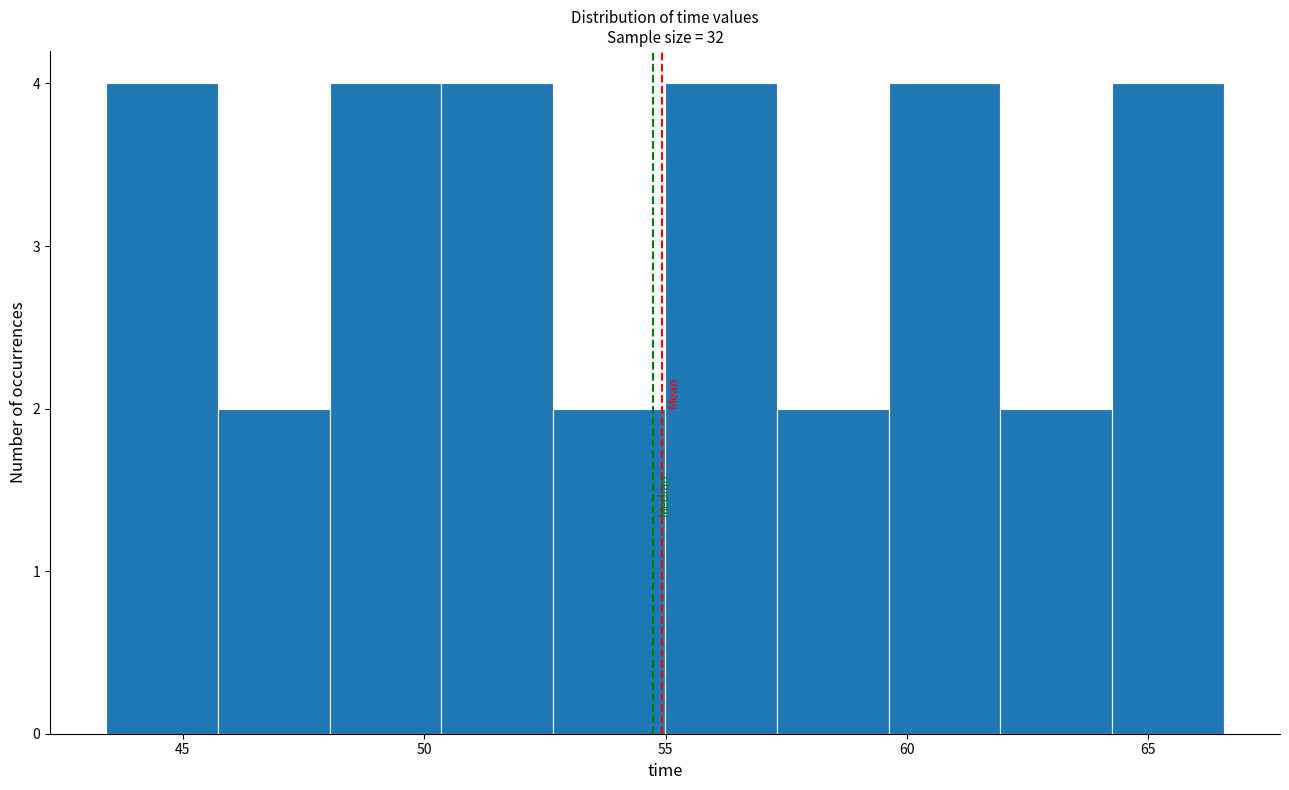

Reading left to right, list every bar in this chart as the range it spans on the x-axis followed by its height. Neither the bar edges nor the heights are printed on the chart, so give them approximately, as read against the axes.

43.5 to 45.5: 4
45.5 to 48.0: 2
48.0 to 50.5: 4
50.5 to 52.5: 4
52.5 to 55.0: 2
55.0 to 57.5: 4
57.5 to 59.5: 2
59.5 to 62.0: 4
62.0 to 64.0: 2
64.0 to 66.5: 4